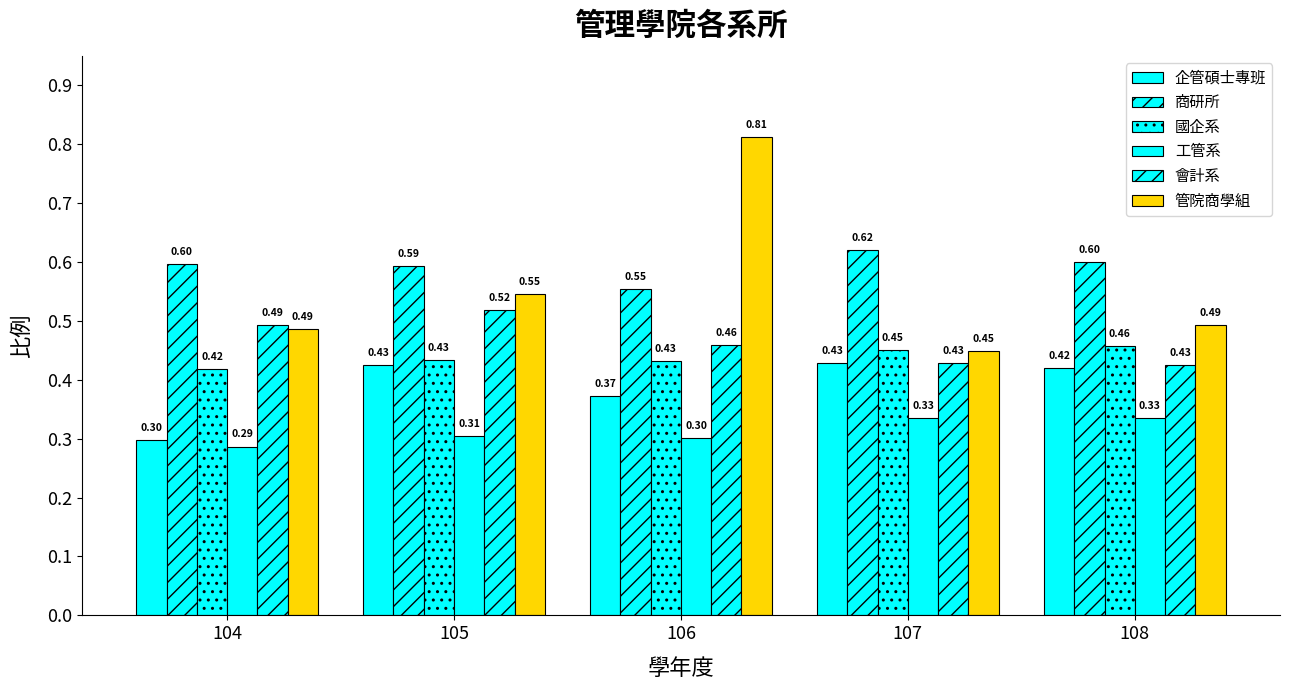

Rank the series by their maximum value, from lowest to highest.

工管系, 企管碩士專班, 國企系, 會計系, 商研所, 管院商學組